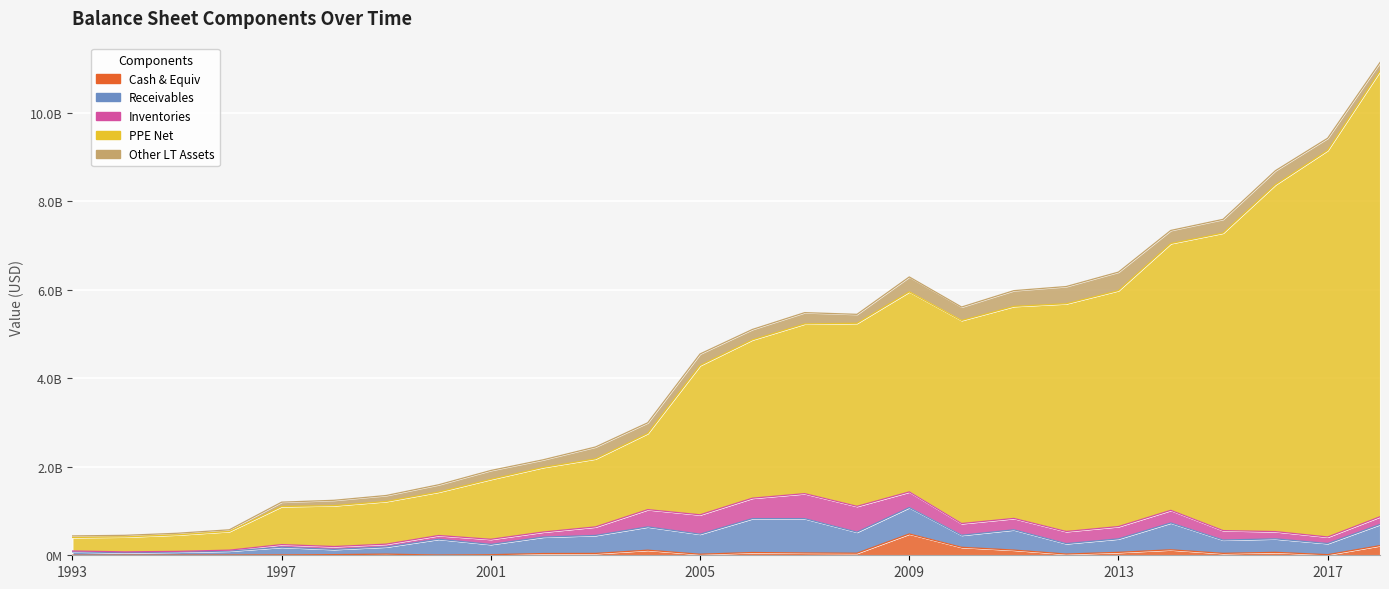

What position from the left is 2016-12?

24